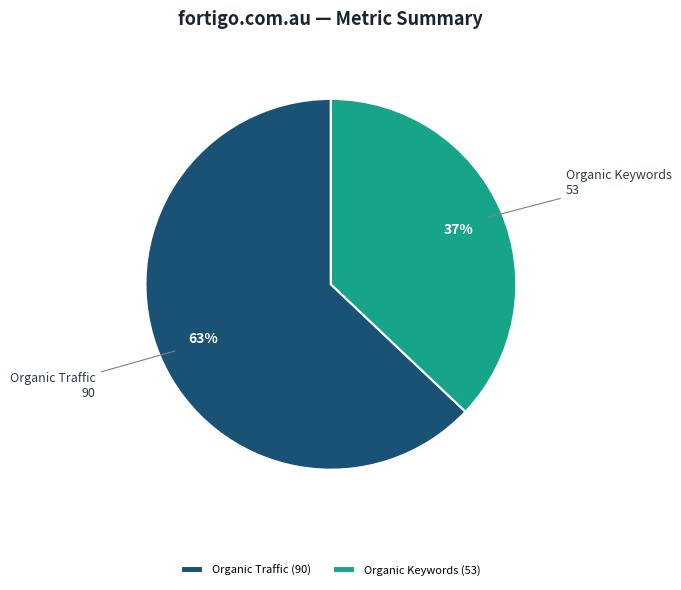

Does Organic Traffic account for over 50% of the chart?

Yes